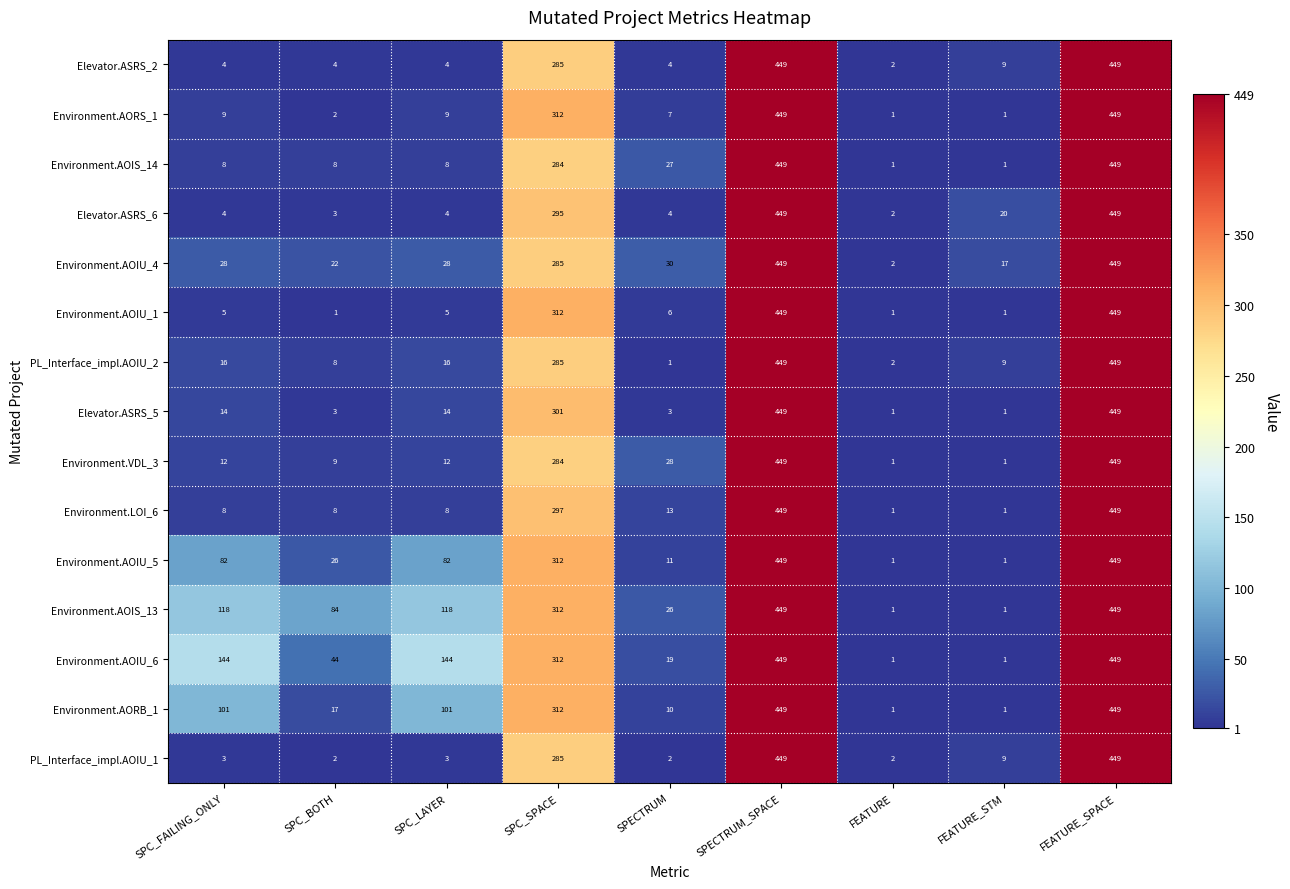

What is the sum of the Environment.LOI_6 values at SPECTRUM and SPC_LAYER?

21